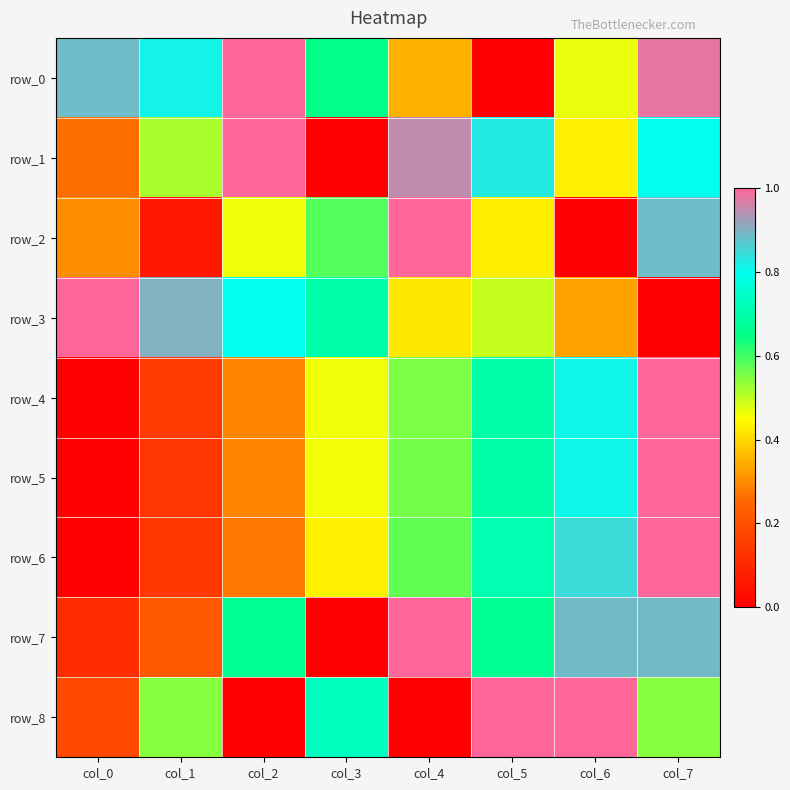

Which category has the highest value across all series?

col_2